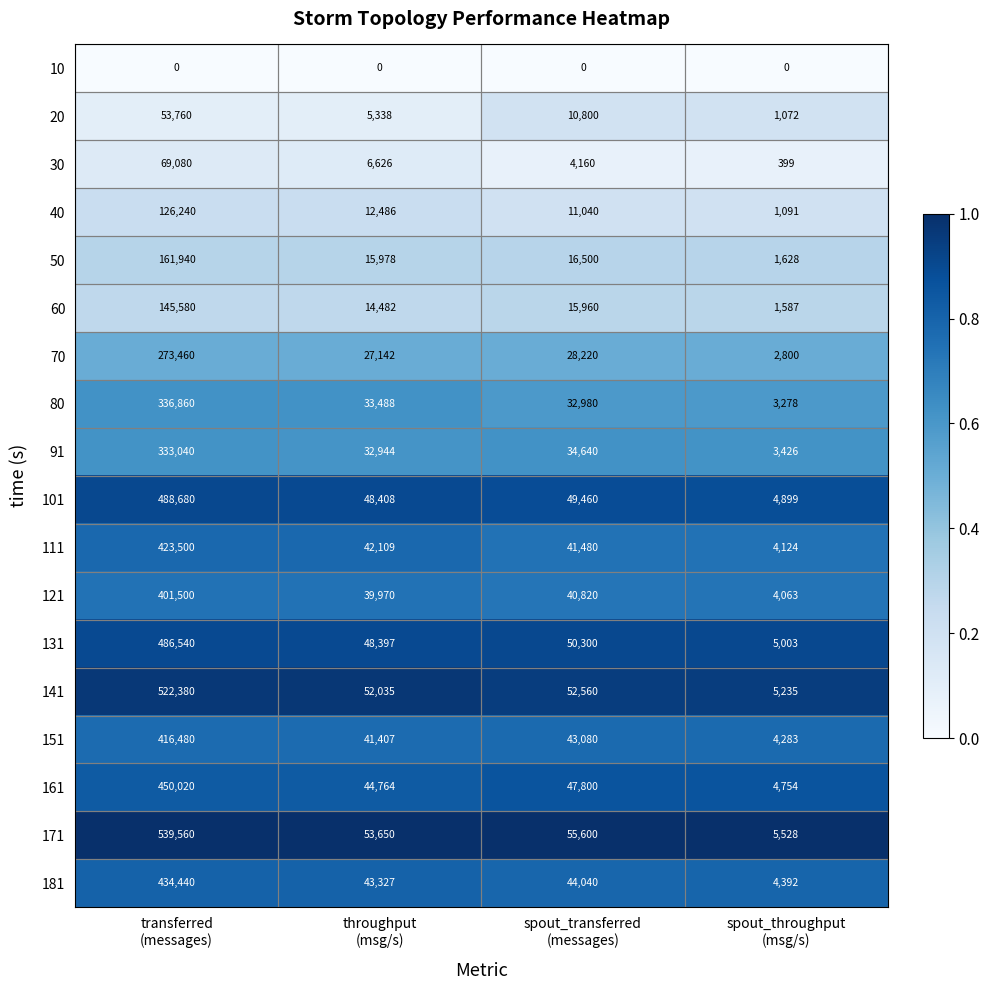

Which series has the widest spread of values?

171